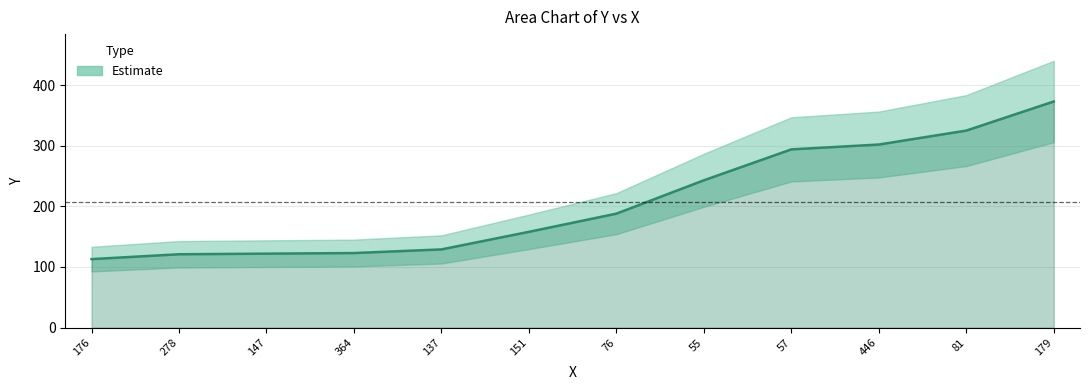

The value at 278 is 203. True or false?

False